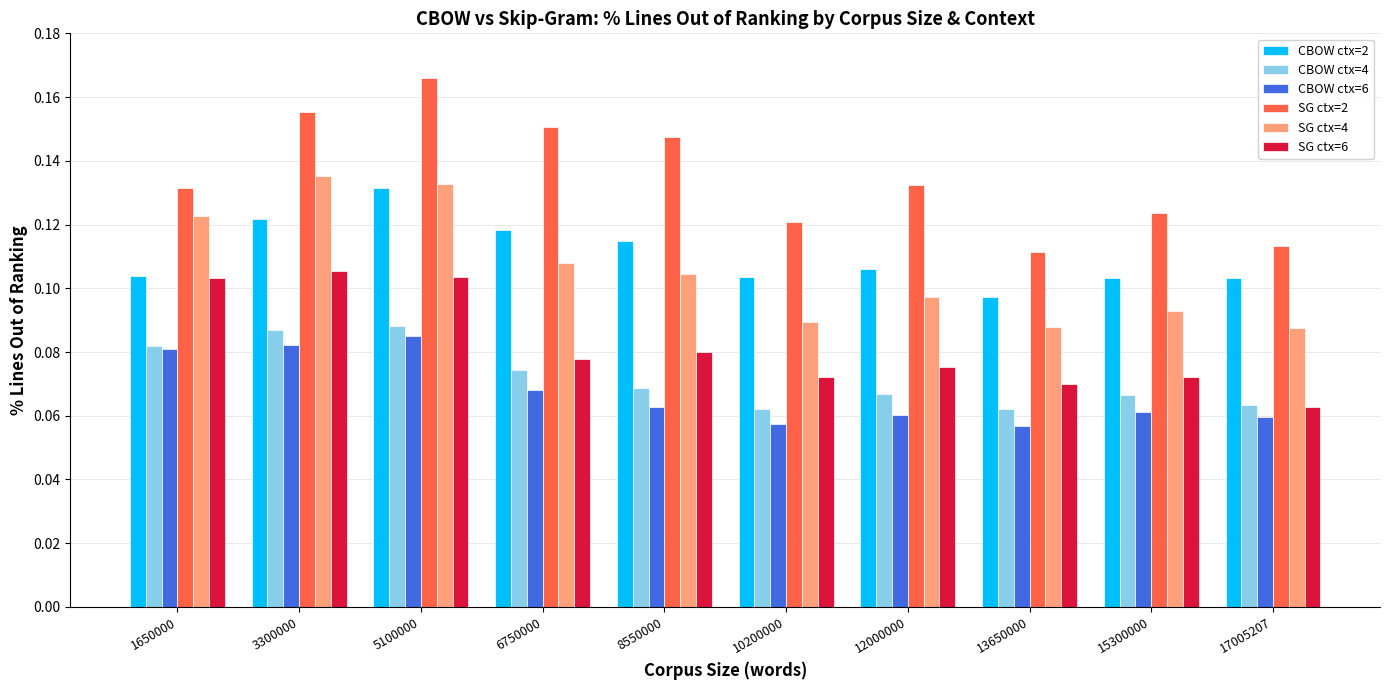

What is the sum of all CBOW ctx=4 values?

0.7